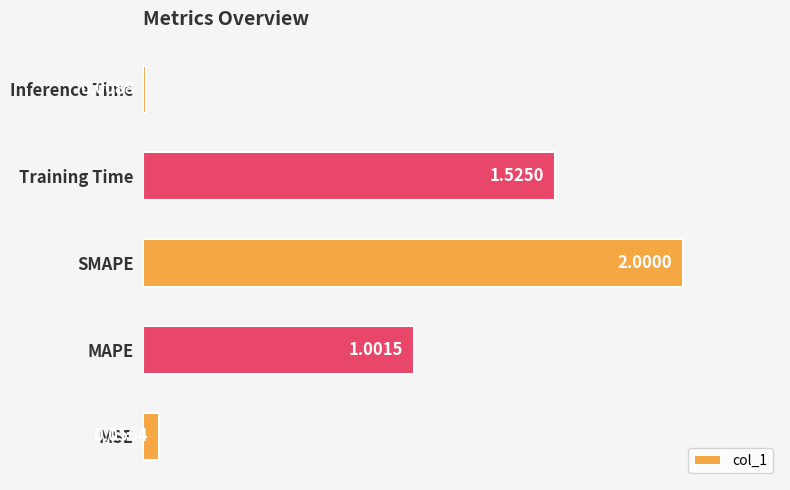

Where is the data nearest to the value 0?

Inference Time